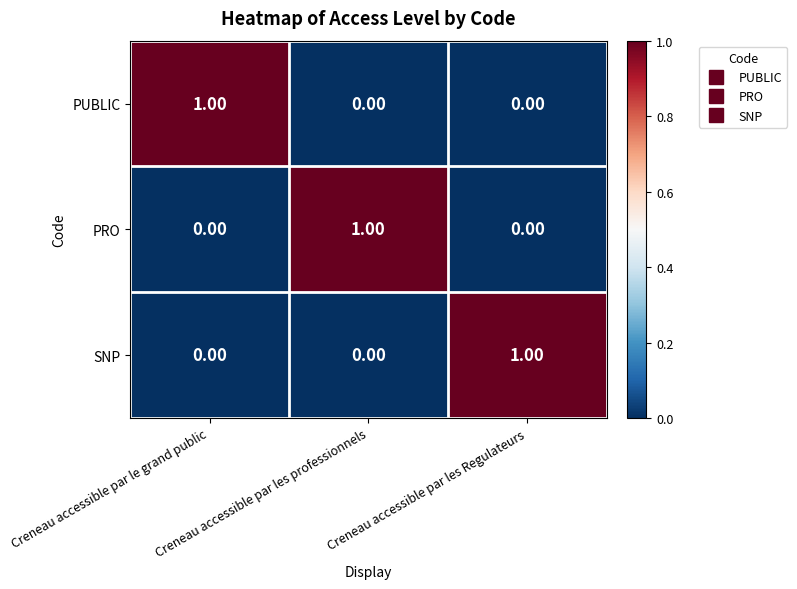

At how many categories does at least one series exceed 0?

3